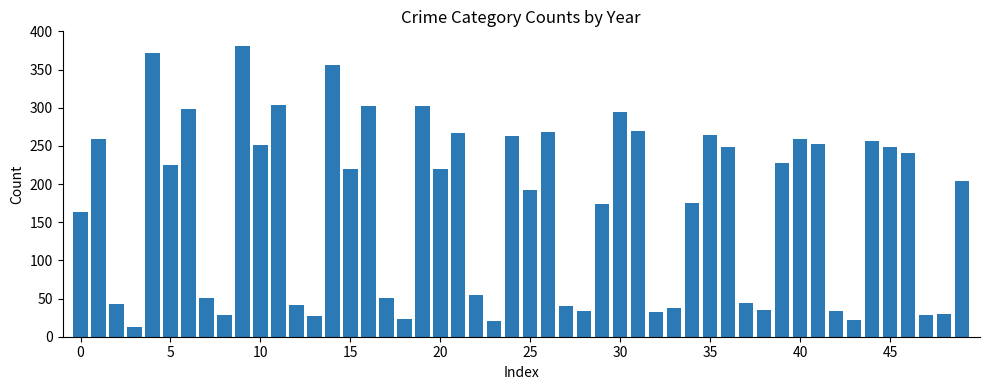

What is the maximum value shown in the chart?

381